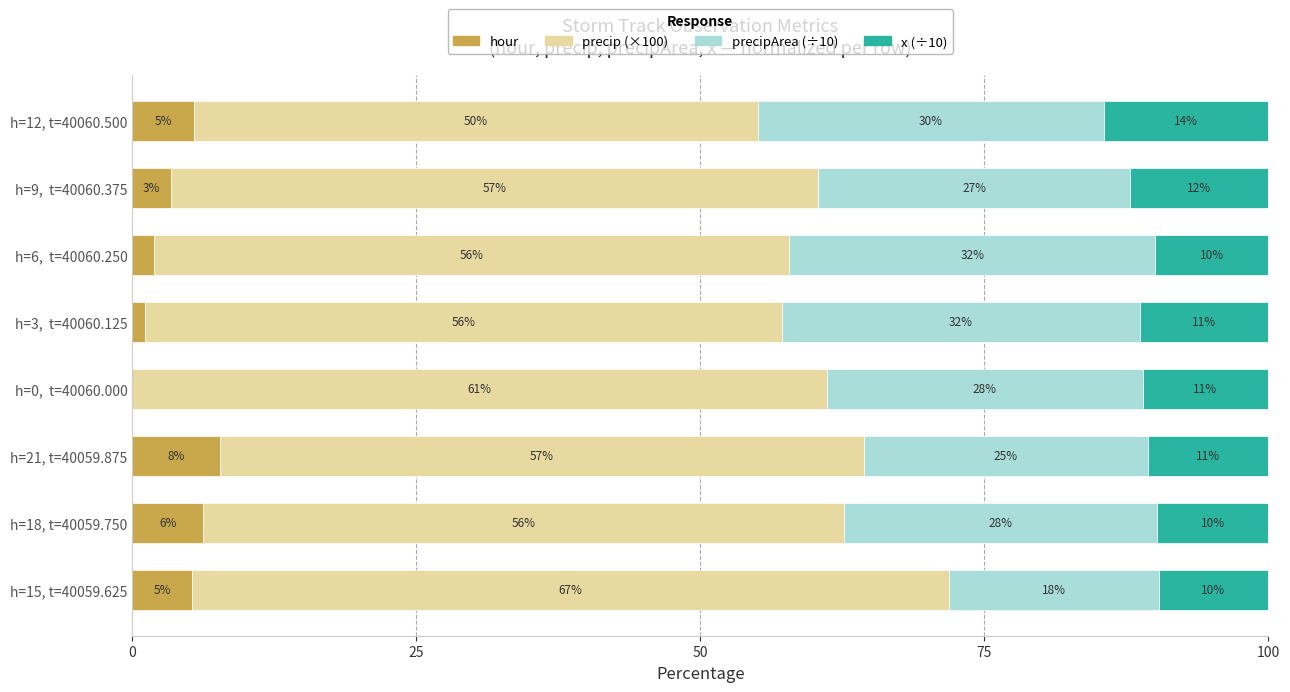

Which series has the widest spread of values?

precip (×100)